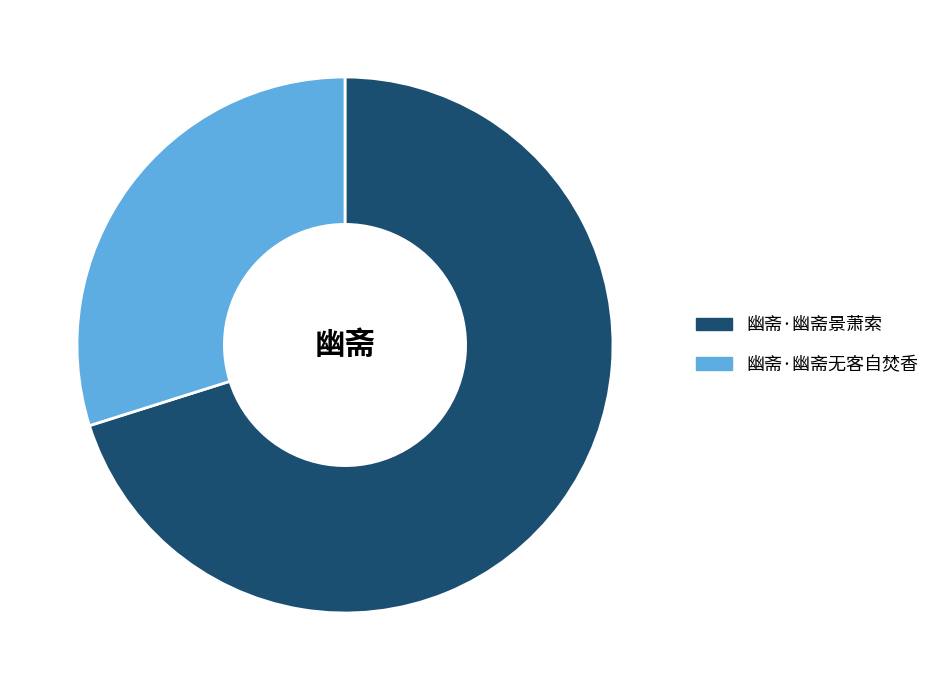

Which has a higher value, 幽斋·幽斋无客自焚香 or 幽斋·幽斋景萧索?

幽斋·幽斋景萧索